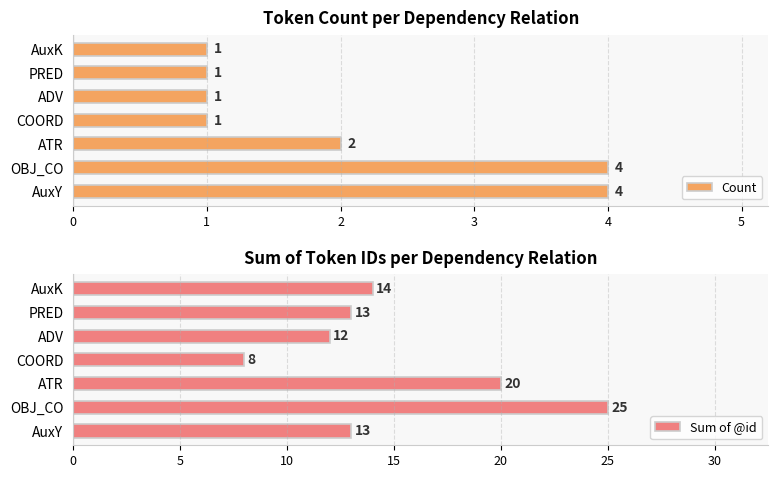

True or false: Count has a value of 1 at 6.

True